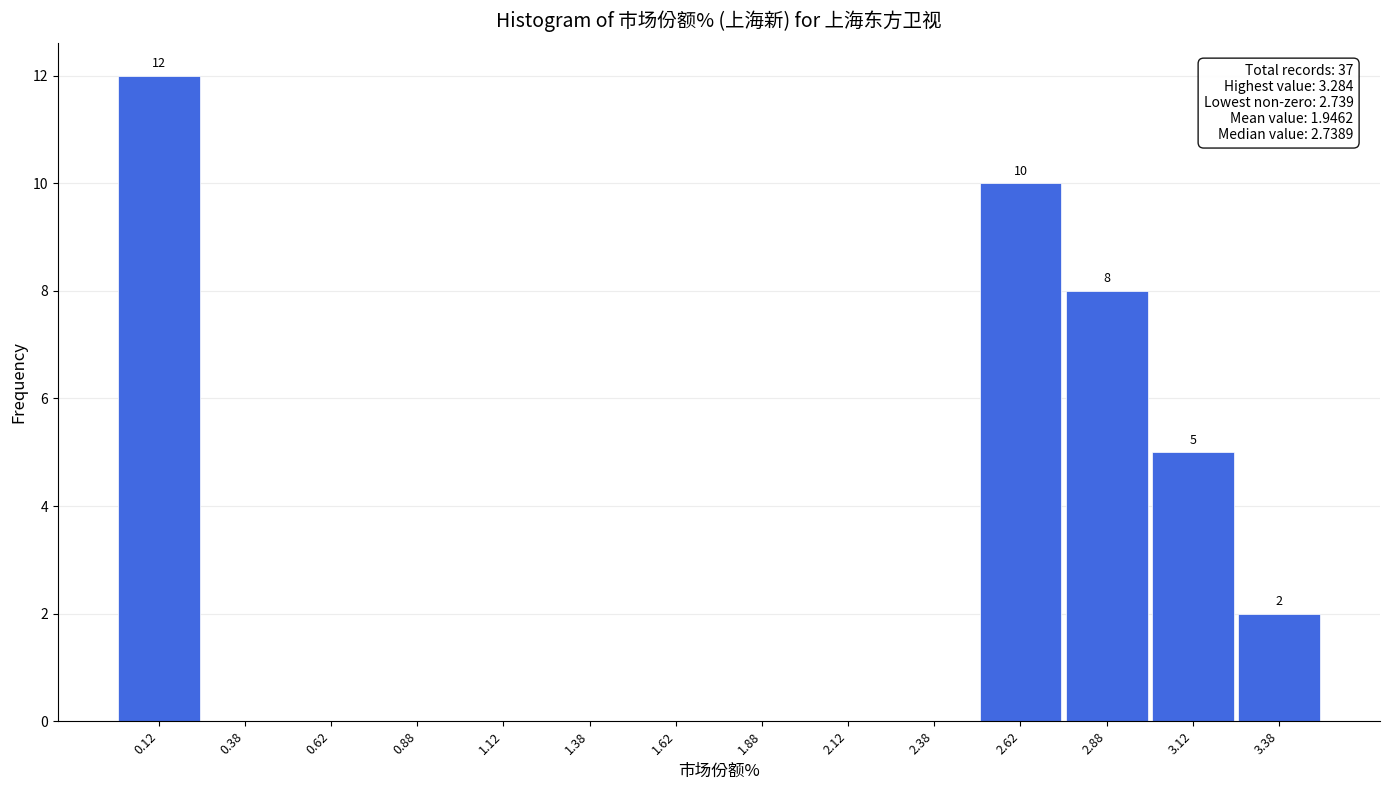

Which range on the x-axis has the tallest bar?

0.00 to 0.25